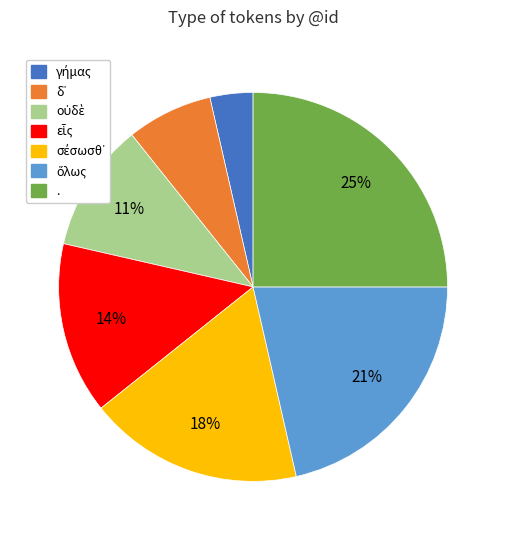

Does any single category account for the majority?

No